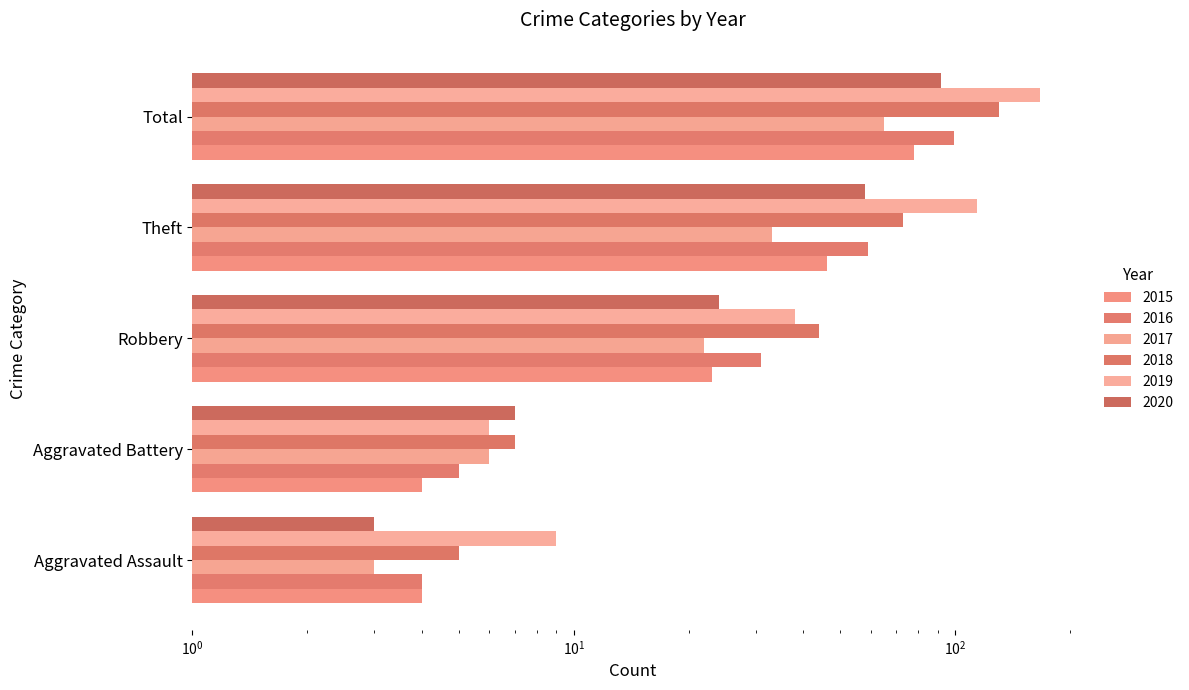

What is the difference between the highest and lowest values at Aggravated Assault?

6